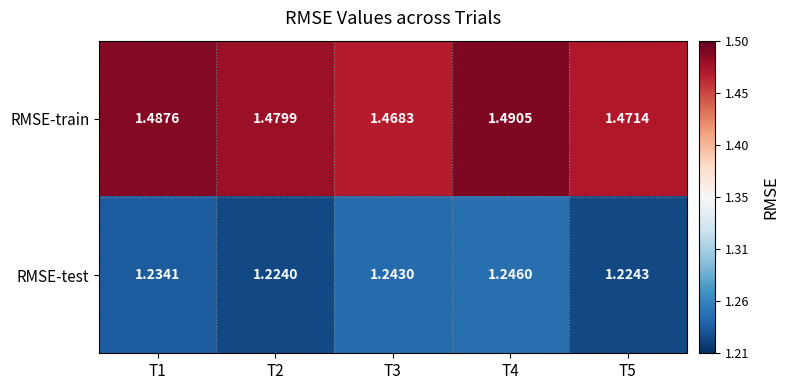

Which series has the widest spread of values?

RMSE-train